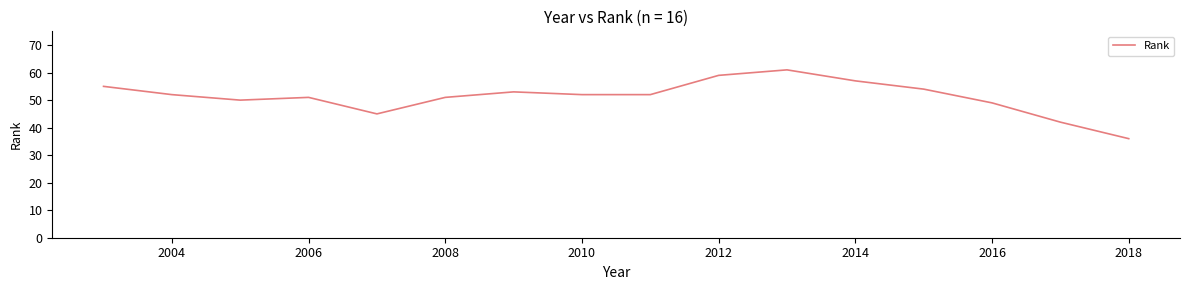

What is the difference between the maximum and minimum values?

25